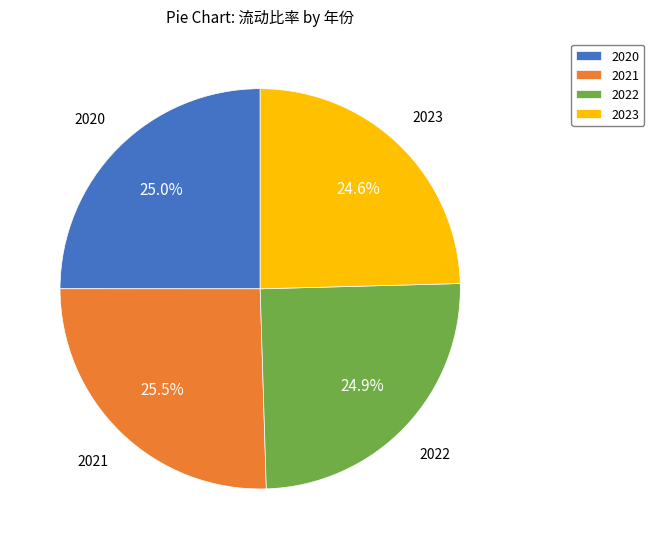

What portion of the pie excludes 2022?

75.1%